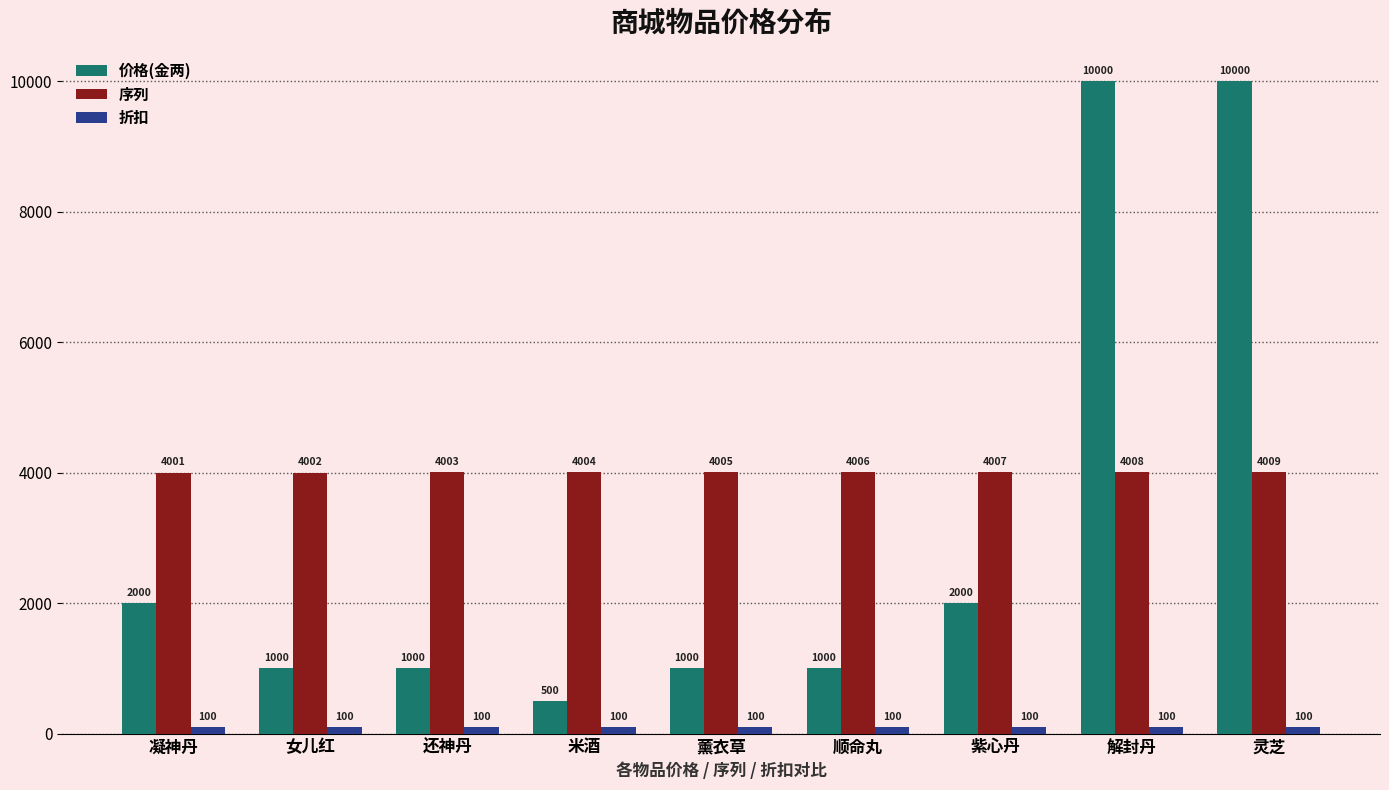

Which series has the largest total across all categories?

序列